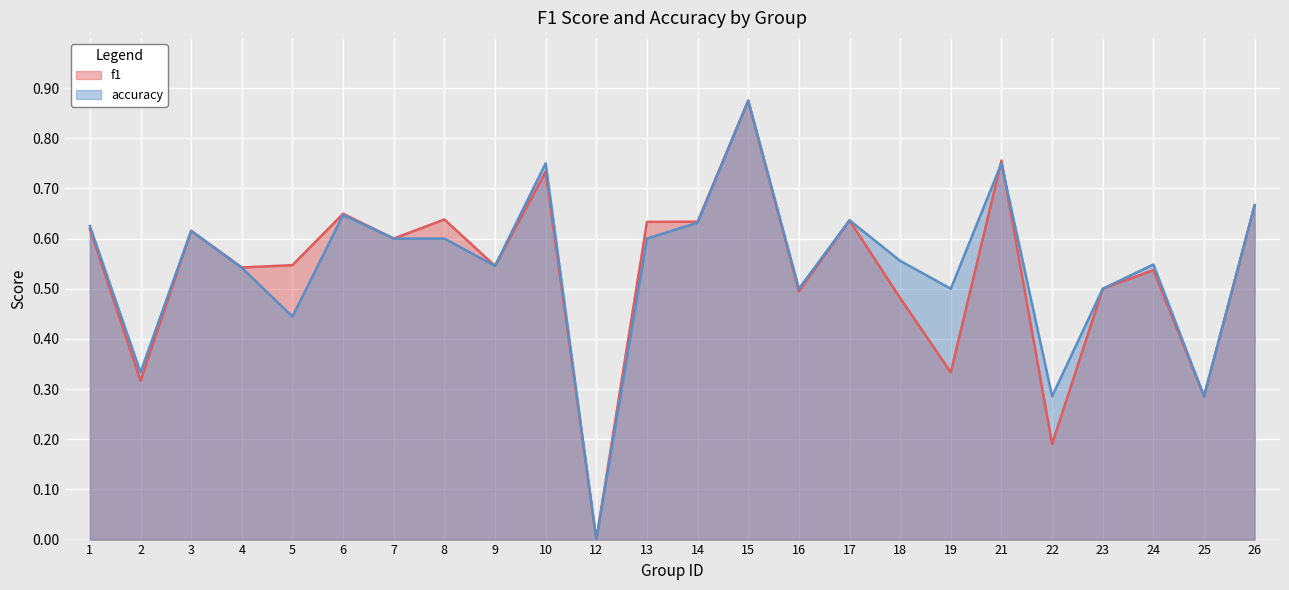

Reading left to right, extract all data points from this chart.

f1: 0.6	0.3	0.6	0.5	0.5	0.6	0.6	0.6	0.5	0.7	0.0	0.6	0.6	0.9	0.5	0.6	0.5	0.3	0.8	0.2	0.5	0.5	0.3	0.7
accuracy: 0.6	0.3	0.6	0.5	0.4	0.6	0.6	0.6	0.5	0.8	0.0	0.6	0.6	0.9	0.5	0.6	0.6	0.5	0.8	0.3	0.5	0.5	0.3	0.7